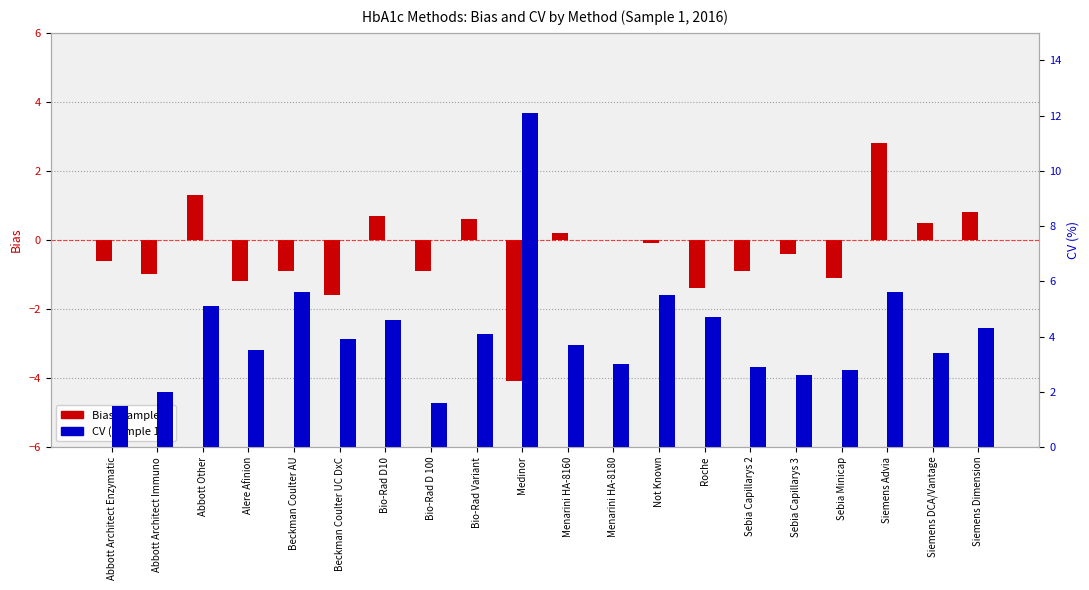

What is the value of the Bias (Sample 1) bar at the 7th from the left?

0.7